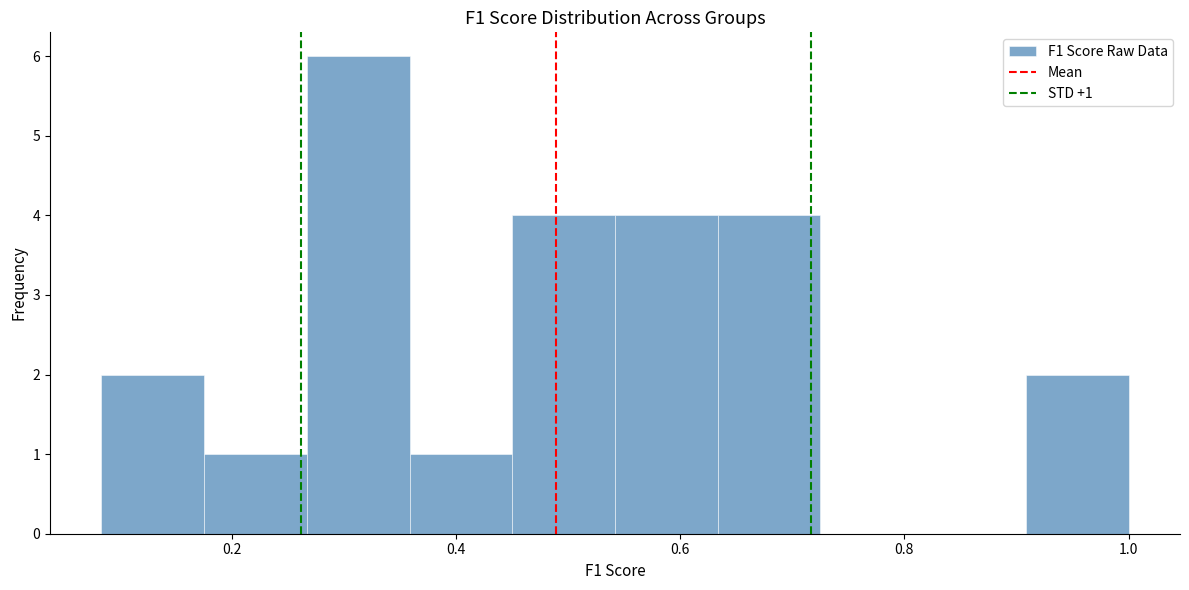

Which range on the x-axis has the tallest bar?

0.26 to 0.36